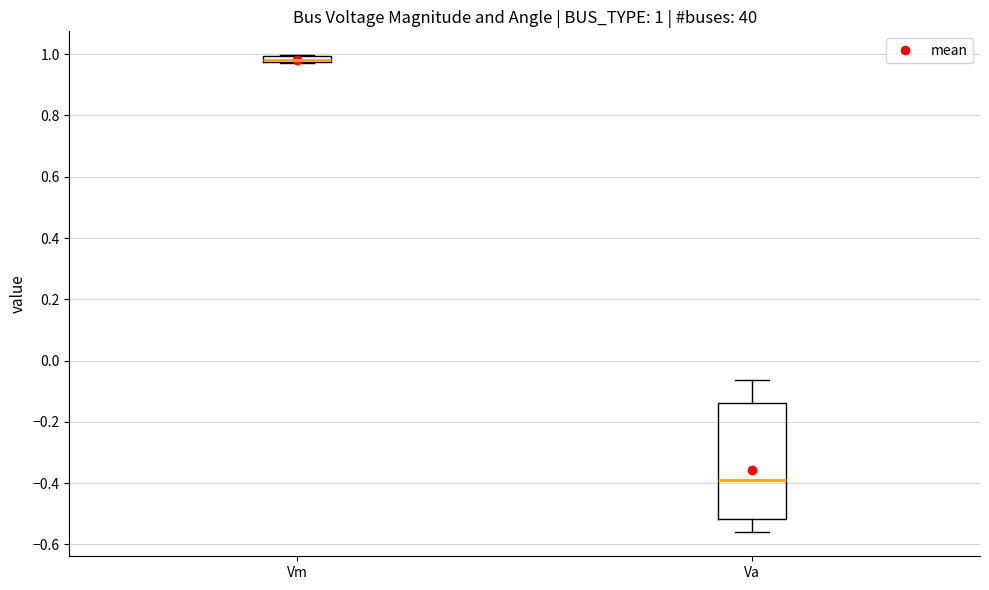

Which box is the tallest, from its lower edge to its upper edge?

Va